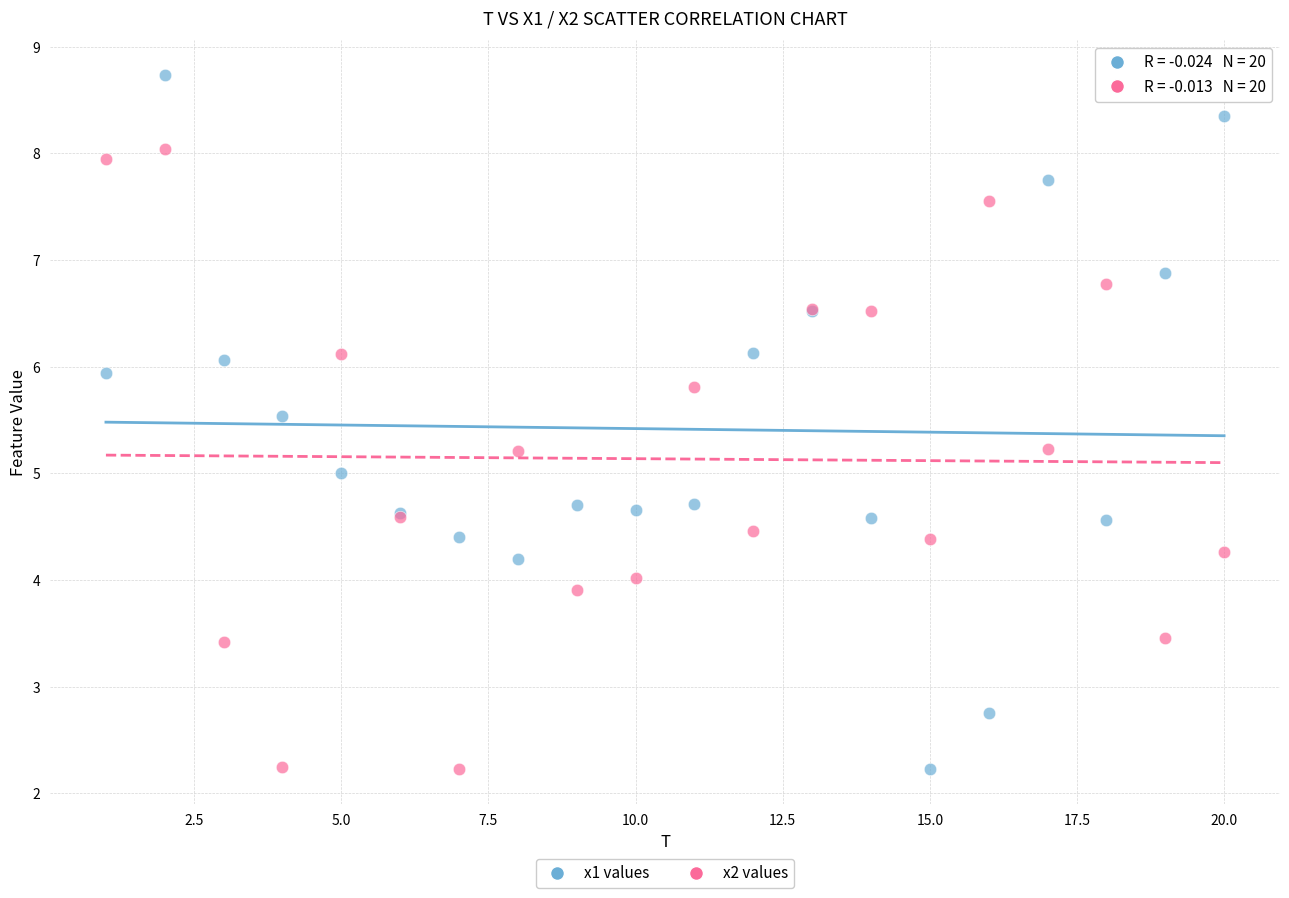

What is the X range (max minus min) for the scatter plot?

19.0